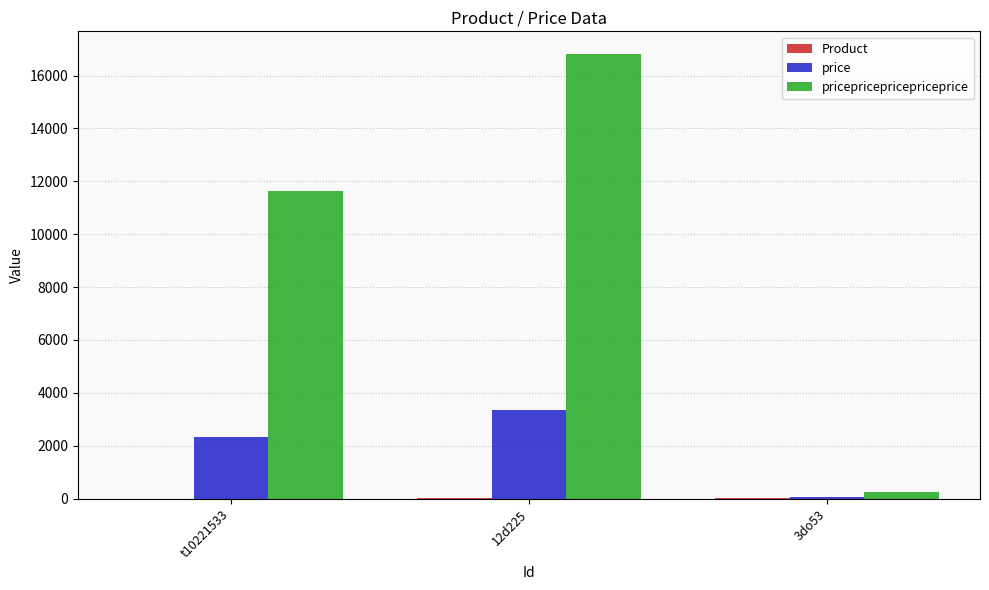

Between 12d225 and 3do53, which series saw the biggest shift?

pricepricepricepriceprice